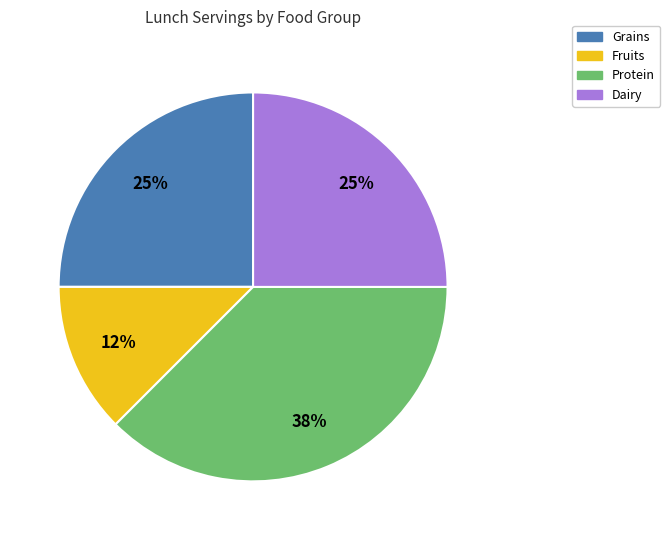

Is there a majority slice in this chart?

No